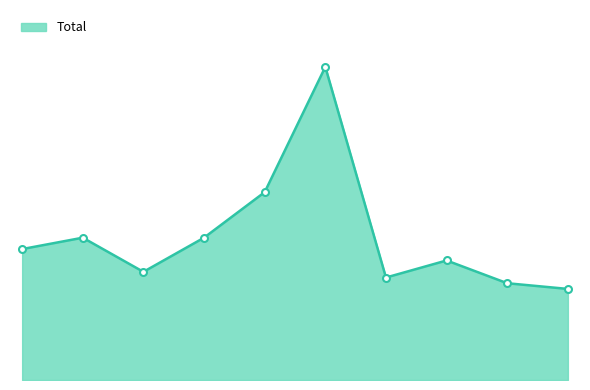

How many lines are shown in the chart?

1